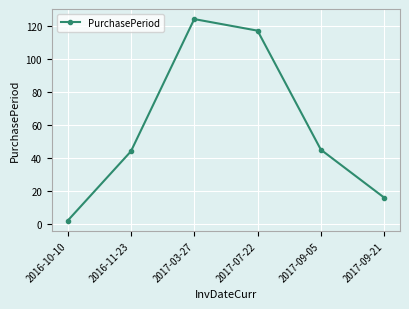

Reading left to right, transcribe all the data shown in this chart.

2016-10-10=2	2016-11-23=44	2017-03-27=124	2017-07-22=117	2017-09-05=45	2017-09-21=16